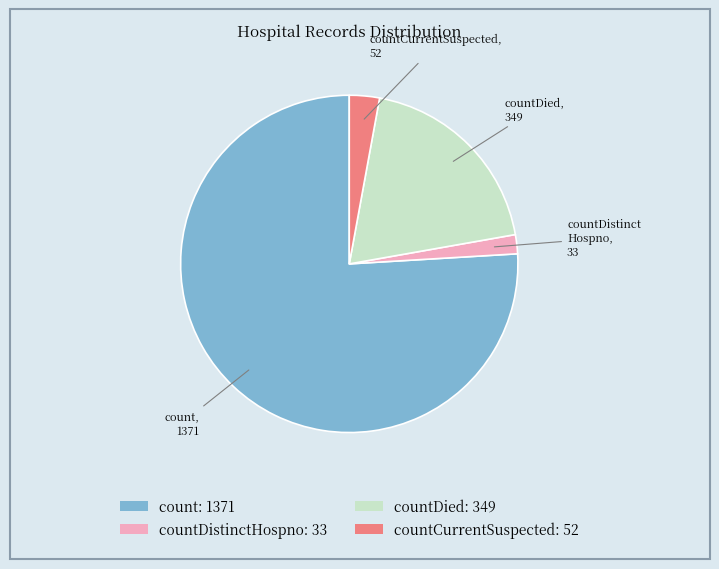

What is the ratio of the value at countCurrentSuspected: 52 to the value at countDistinctHospno: 33?

1.6